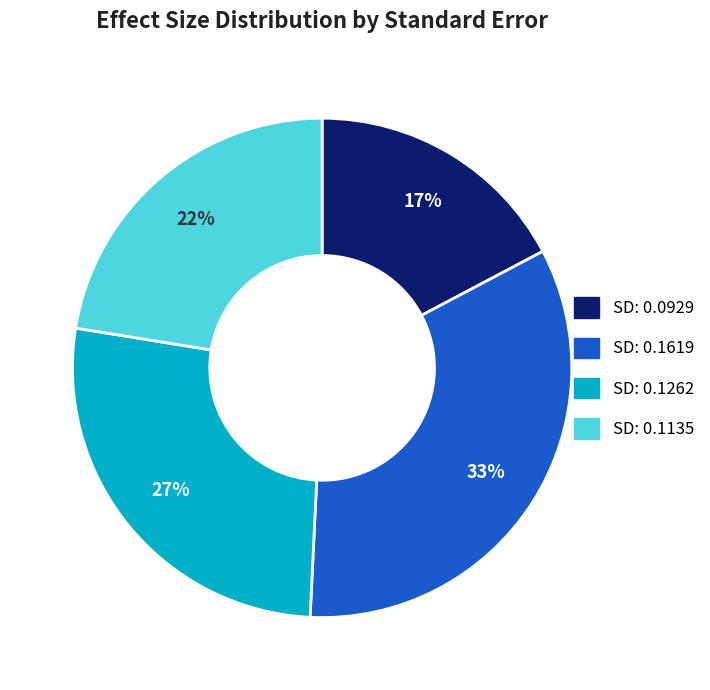

Is there any slice that represents more than half of the pie?

No